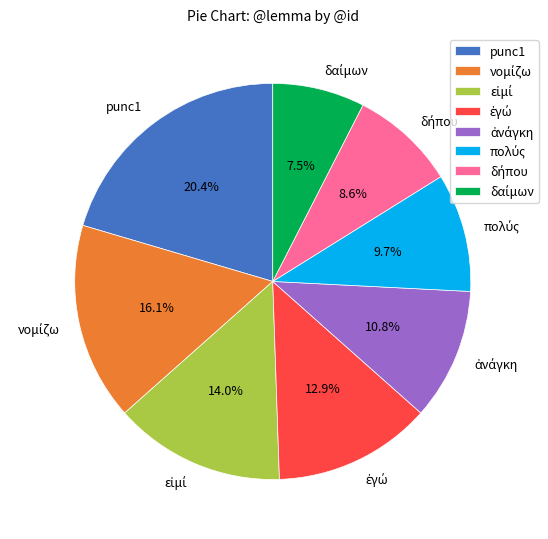

Which slice is the largest?

punc1